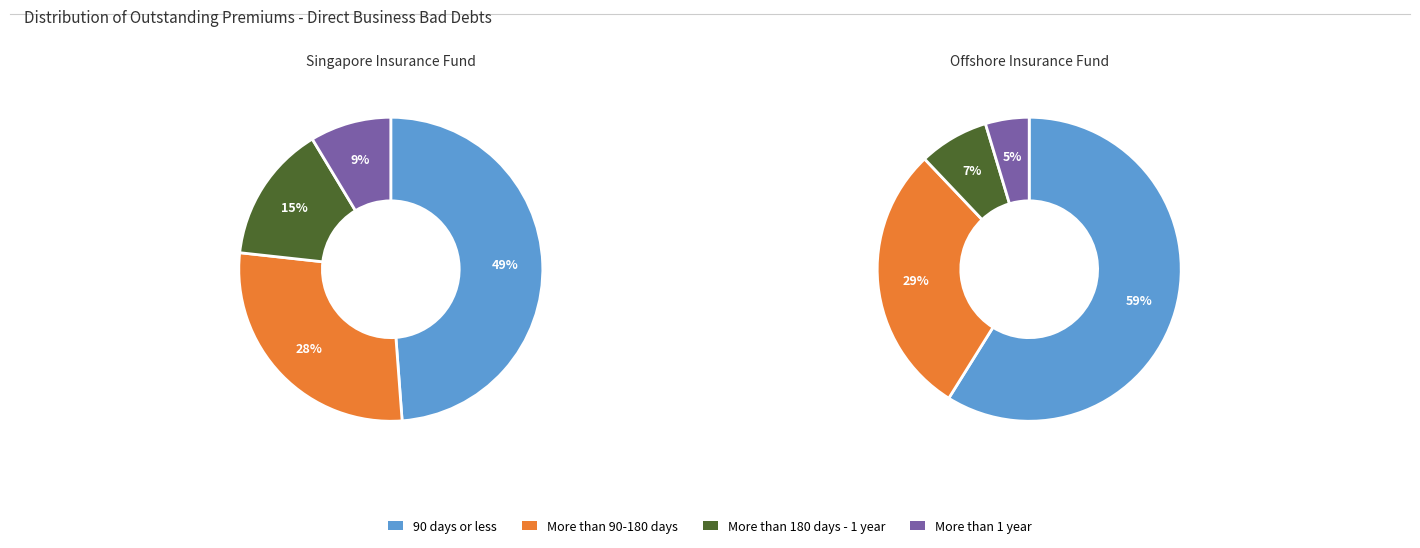

Rank the categories by More than 180 days - 1 year value from lowest to highest.

Offshore Insurance Fund, Singapore Insurance Fund